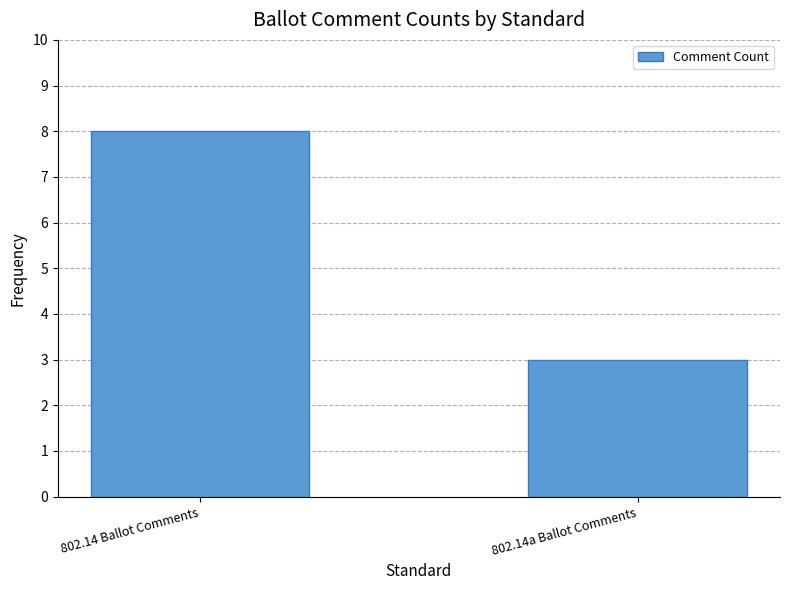

How many series are shown in this chart?

1